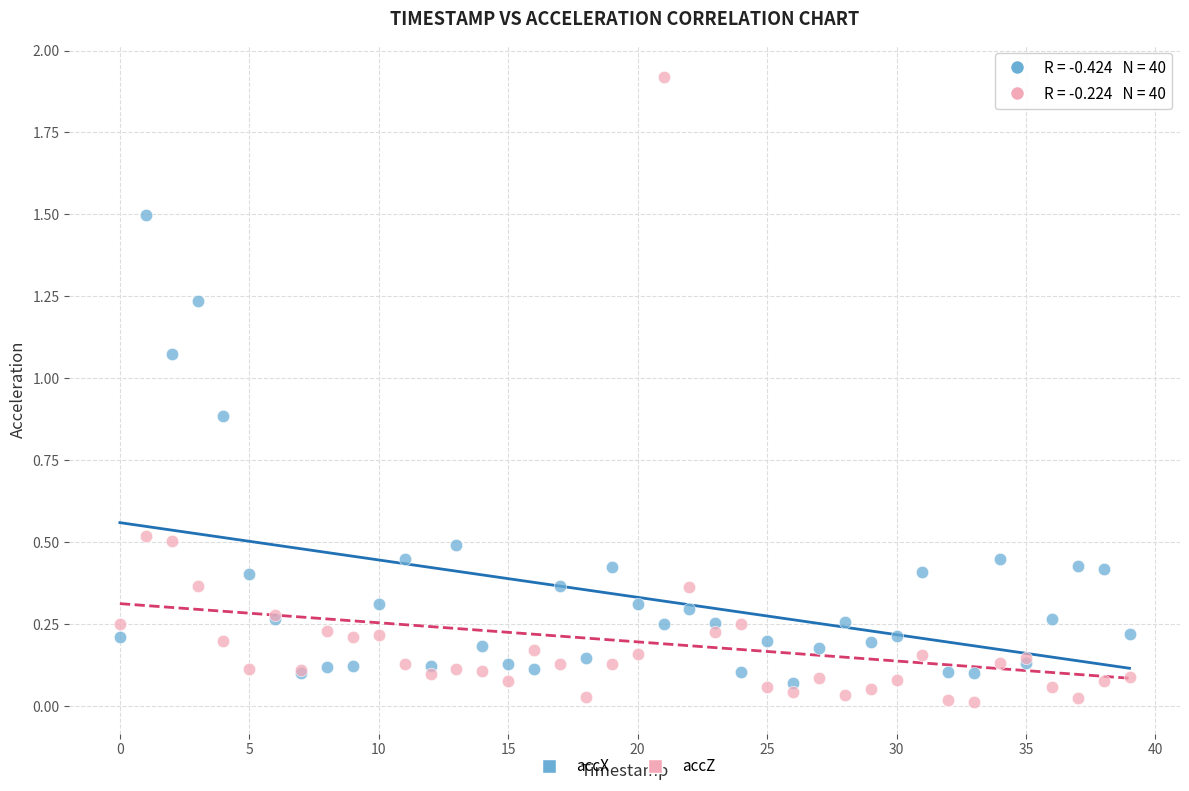

Which series has the widest spread of Y values?

accZ